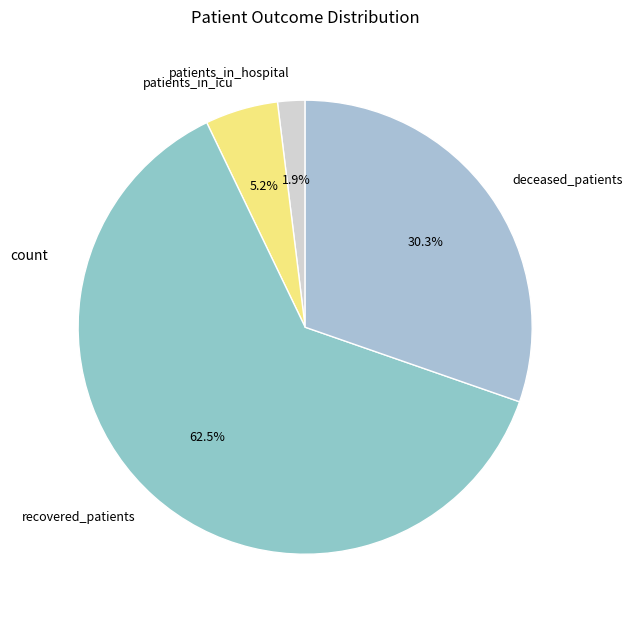

Rank the categories by value from lowest to highest.

patients_in_hospital, patients_in_icu, deceased_patients, recovered_patients